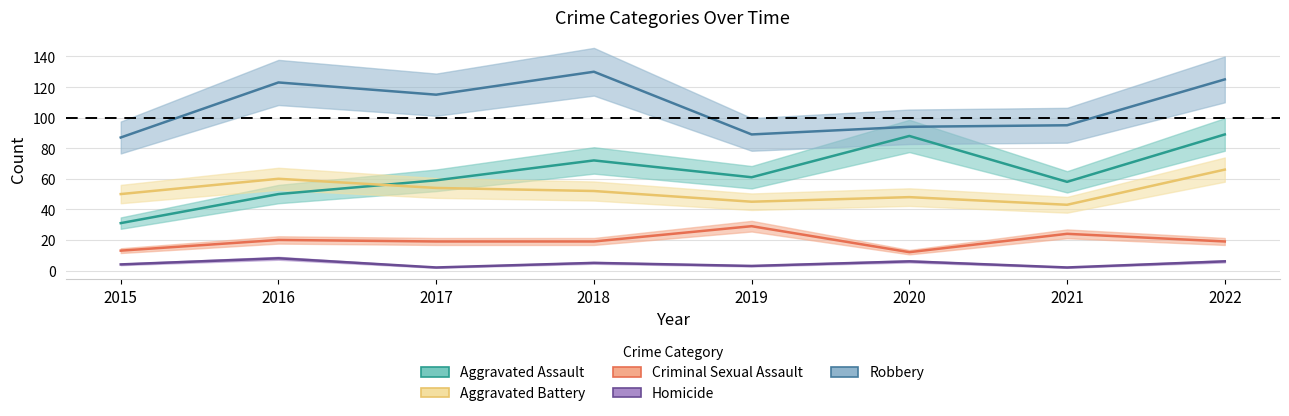

Between 2016 and 2019, which series saw the biggest shift?

Robbery